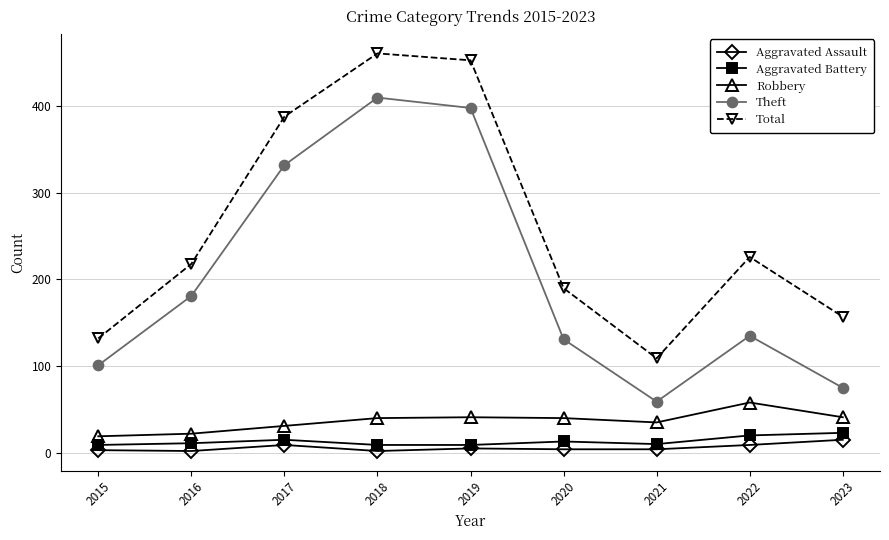

What is the spread (max minus min) of values at 2023?

142